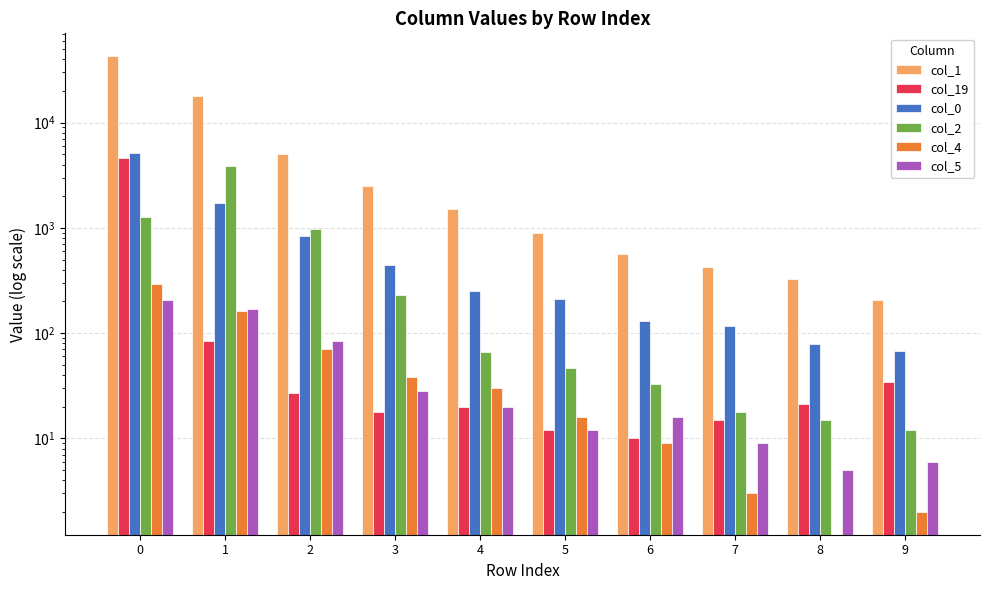

Between 3 and 9, which is larger?

3